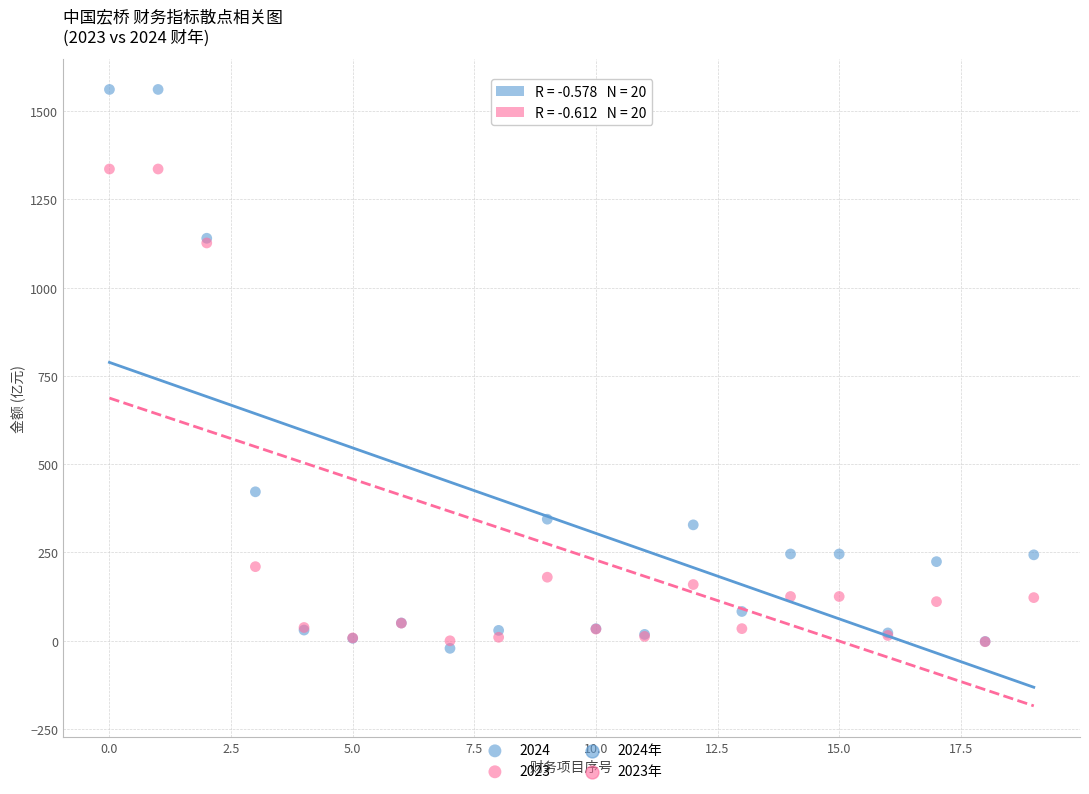

Which series reaches the maximum Y coordinate?

2024